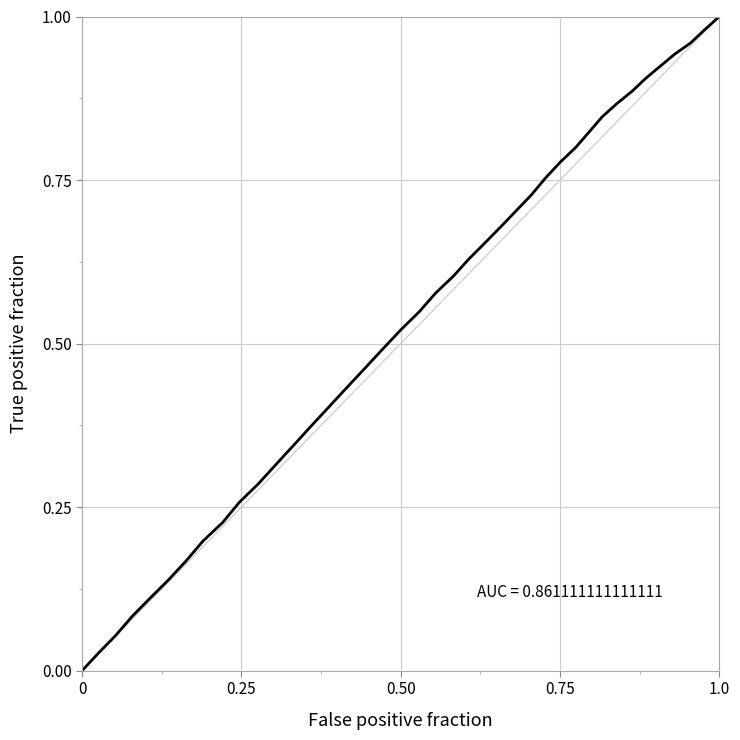

True or false: the data has more than 2 interior local peaks.

False